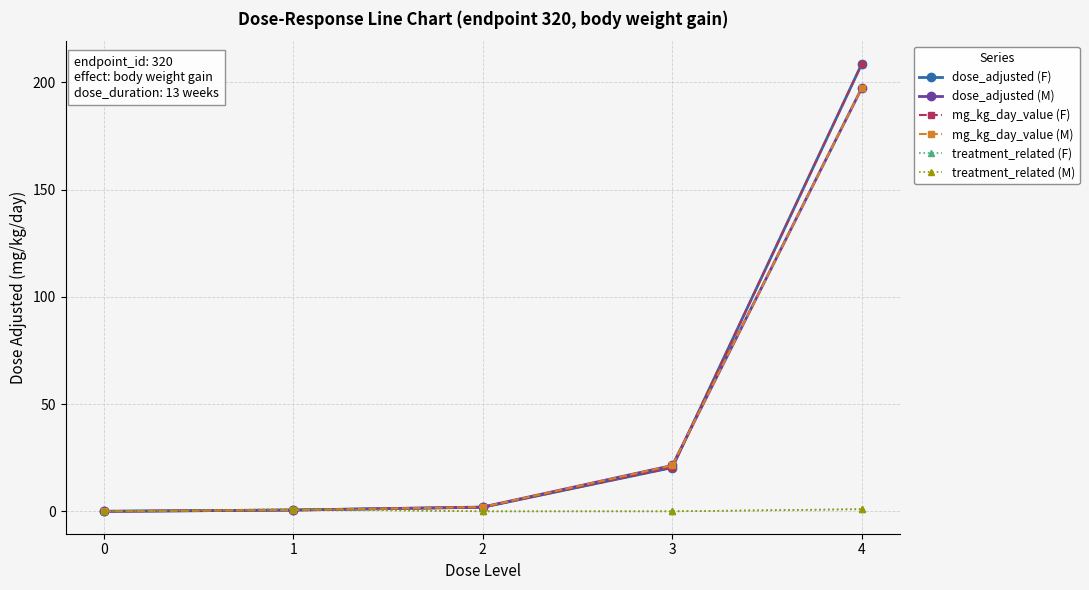

Is this an area chart (filled region under the line)?

No